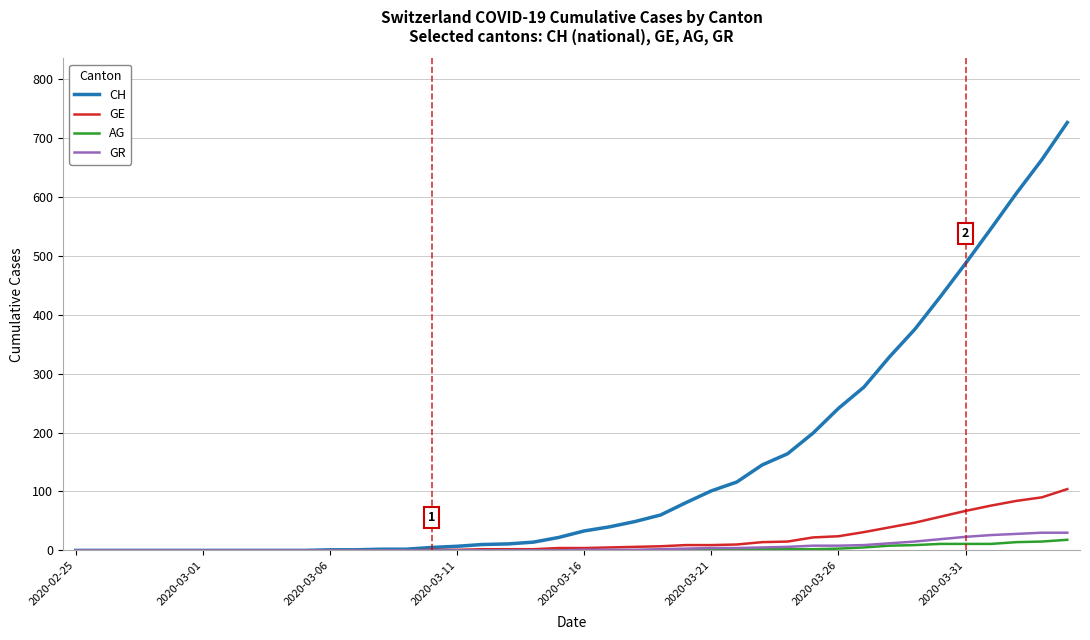

What is the maximum value for GR?

30